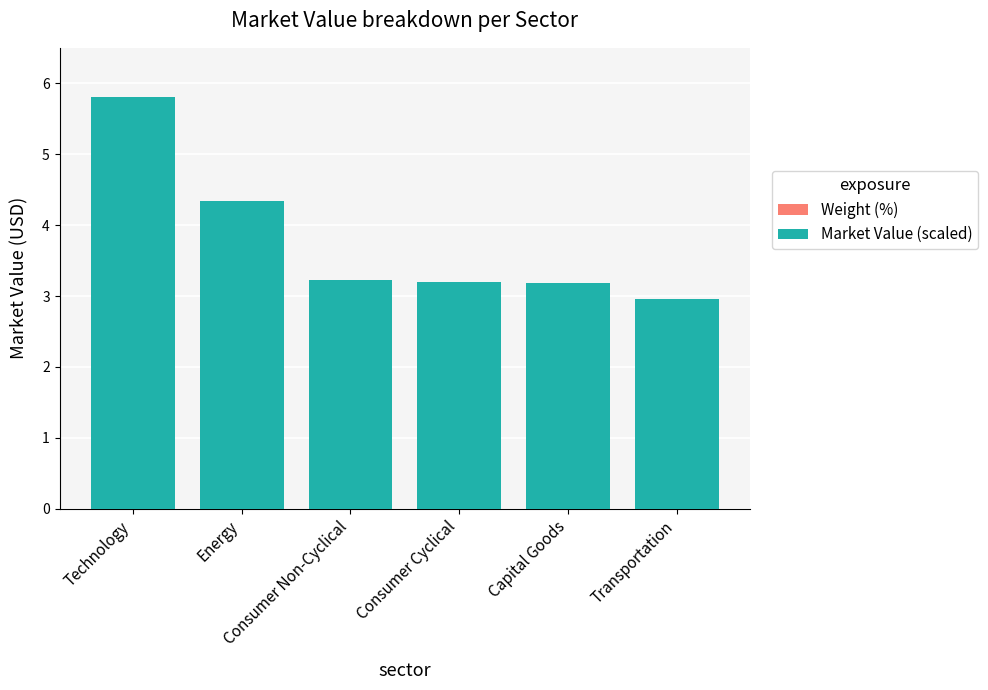

Does the chart contain stacked bars?

No